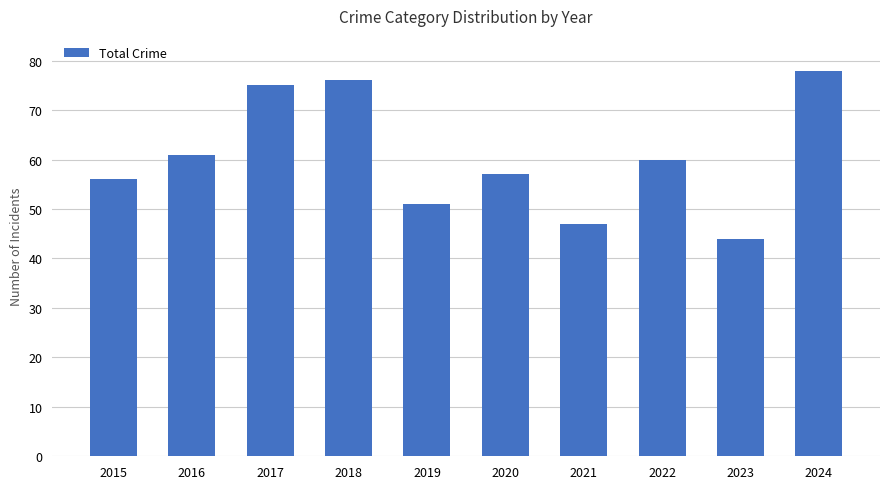

What is the change in value from 2022 to 2023?

-16